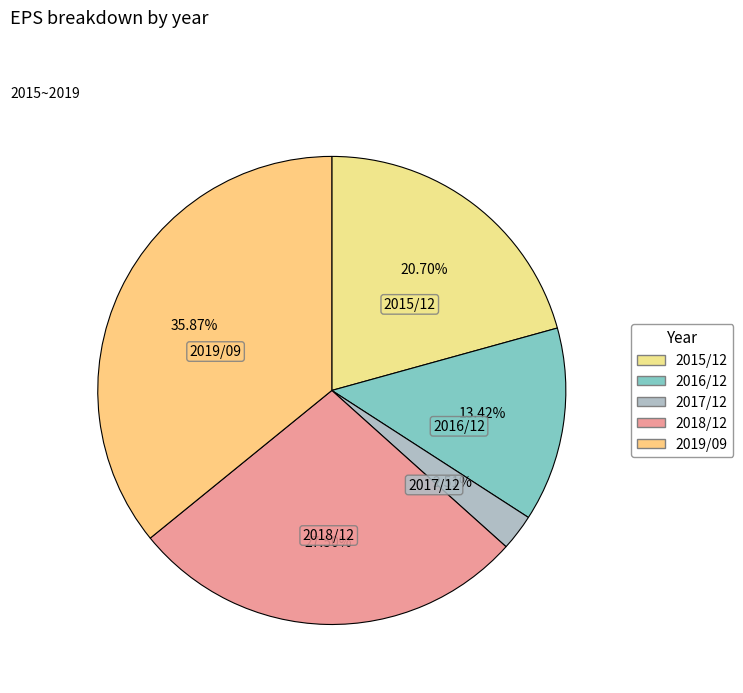

To the nearest percent, what portion does 2017/12 represent?

3%